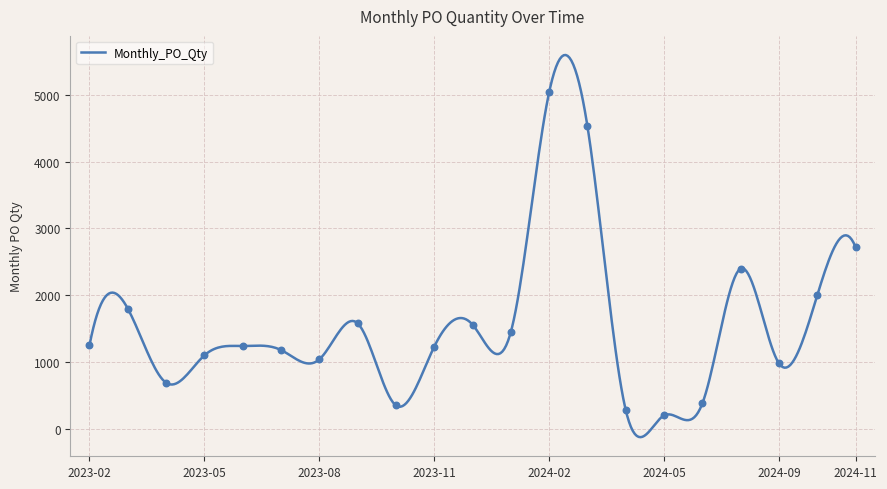

Approximately how many times larger is the value at 2024-02 compared to 2024-01?

3.5